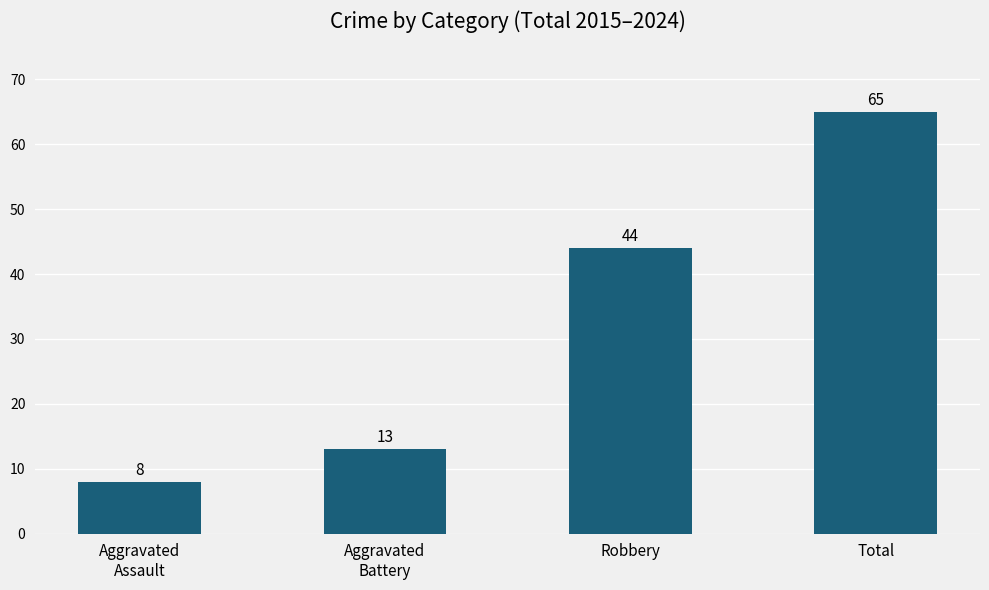

How many bars are there in total?

4